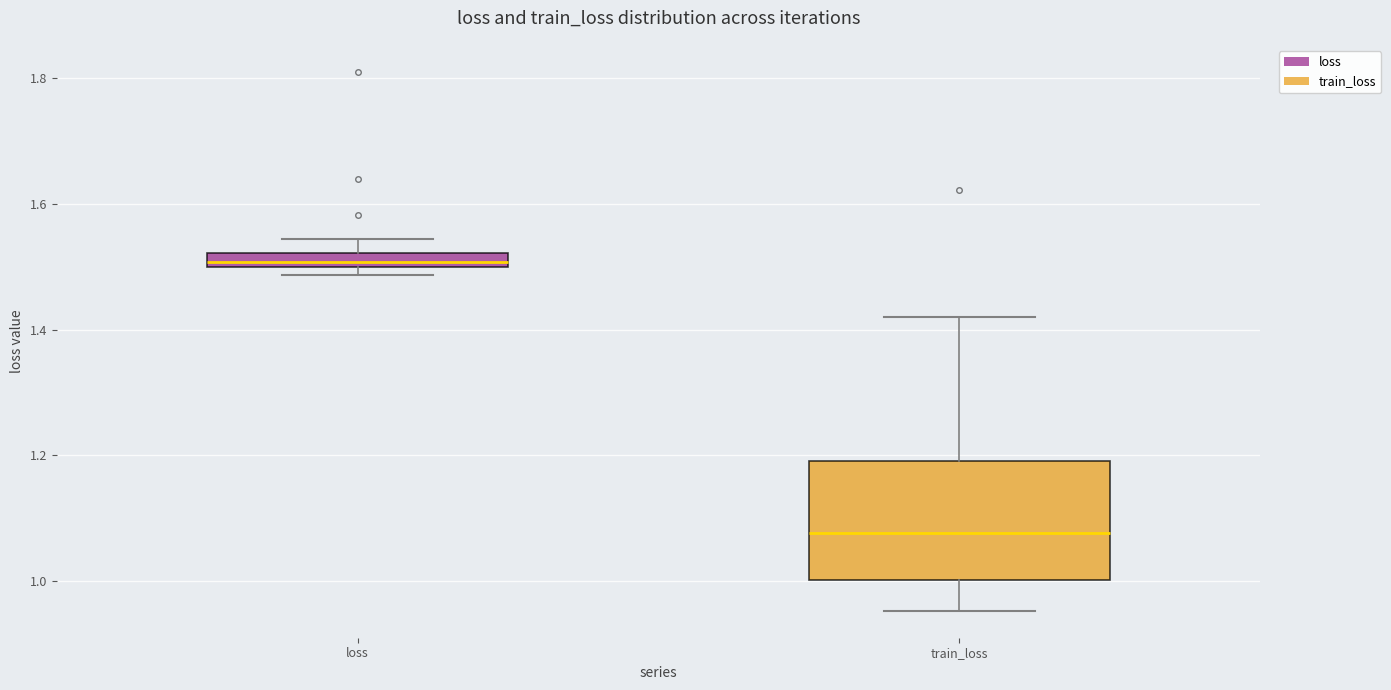

Where is the lower edge of the box for loss on the y-axis? The values are not printed on the chart, so give them approximately, as read against the axis.

1.50